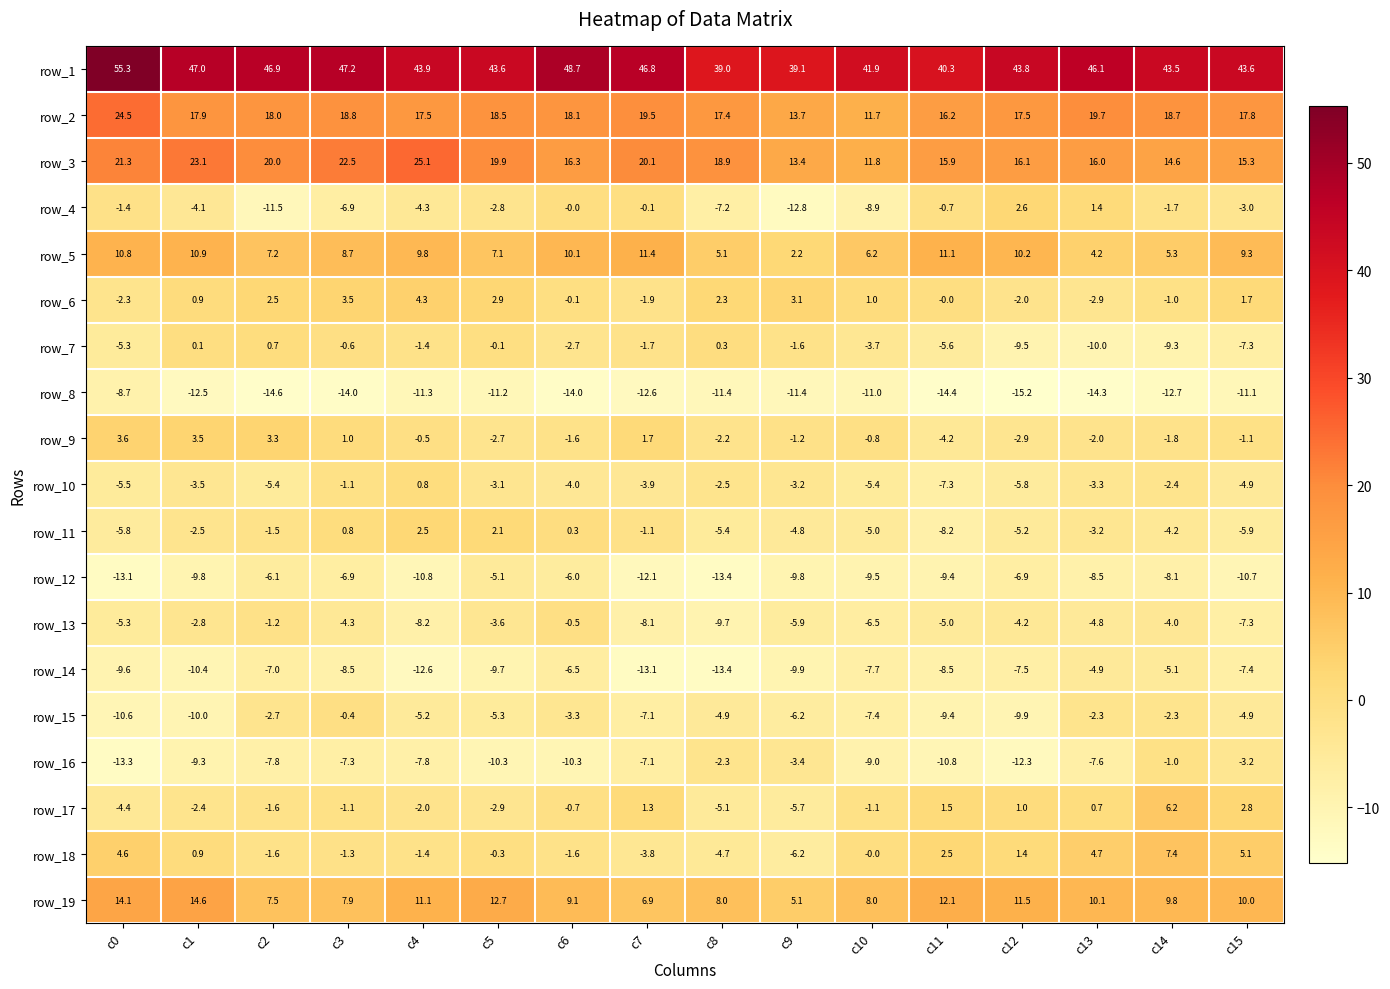

List the labels in order of row_7 value, smallest first.

c13, c12, c14, c15, c11, c0, c10, c6, c7, c9, c4, c3, c5, c1, c8, c2